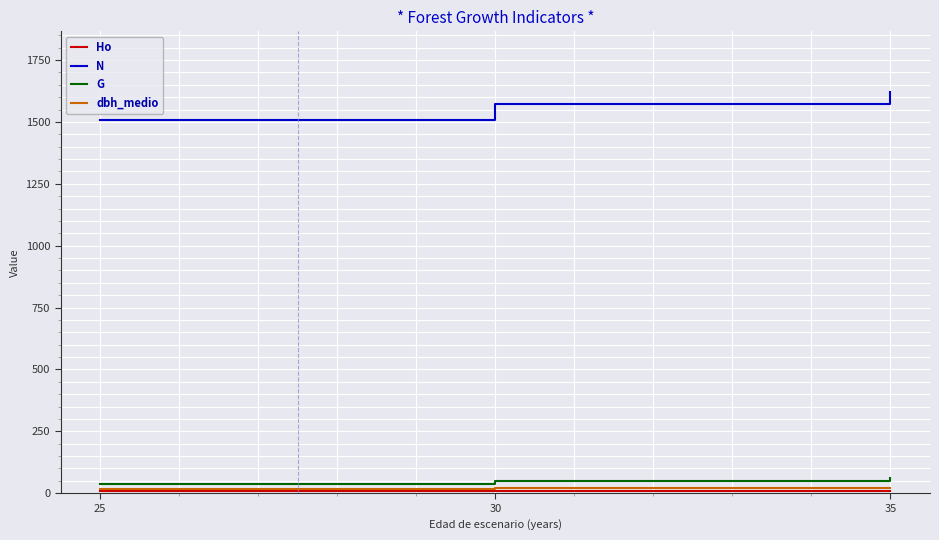

Which series has the largest total across all categories?

N